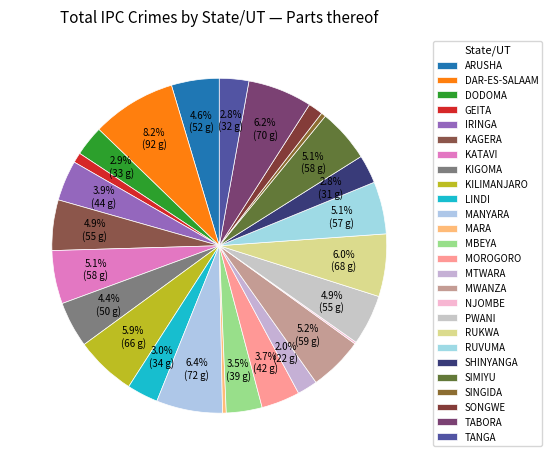

How much of the chart is everything except MWANZA?

94.8%